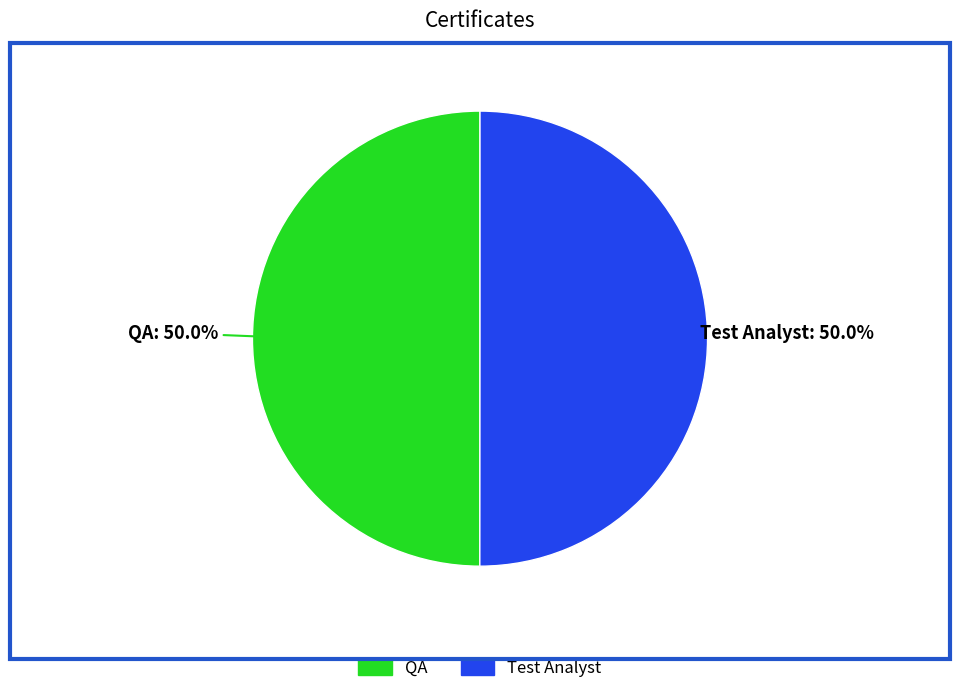

How many slices are in this pie chart?

2